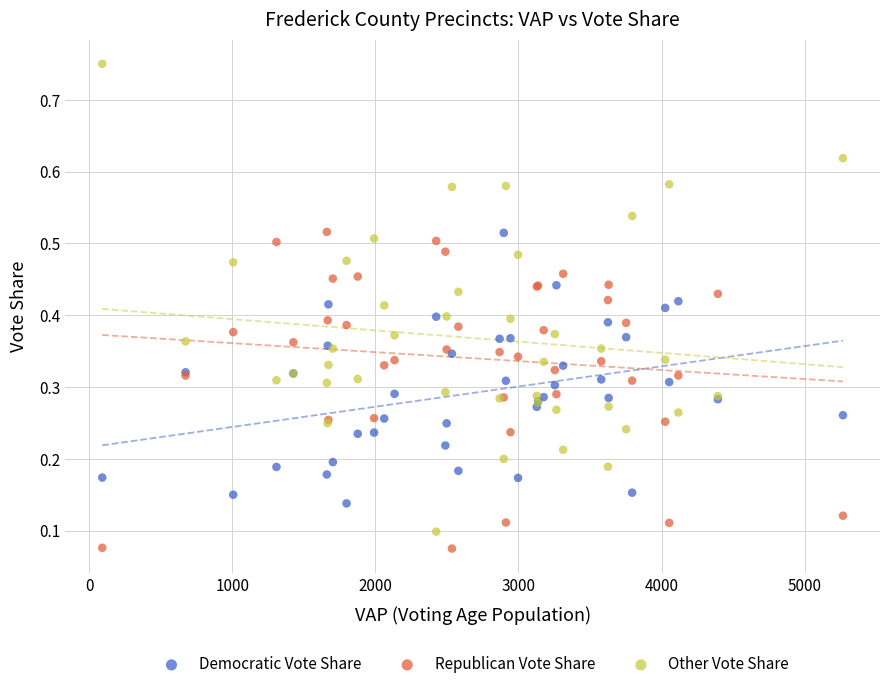

What is the X range (max minus min) for the scatter plot?

5175.0